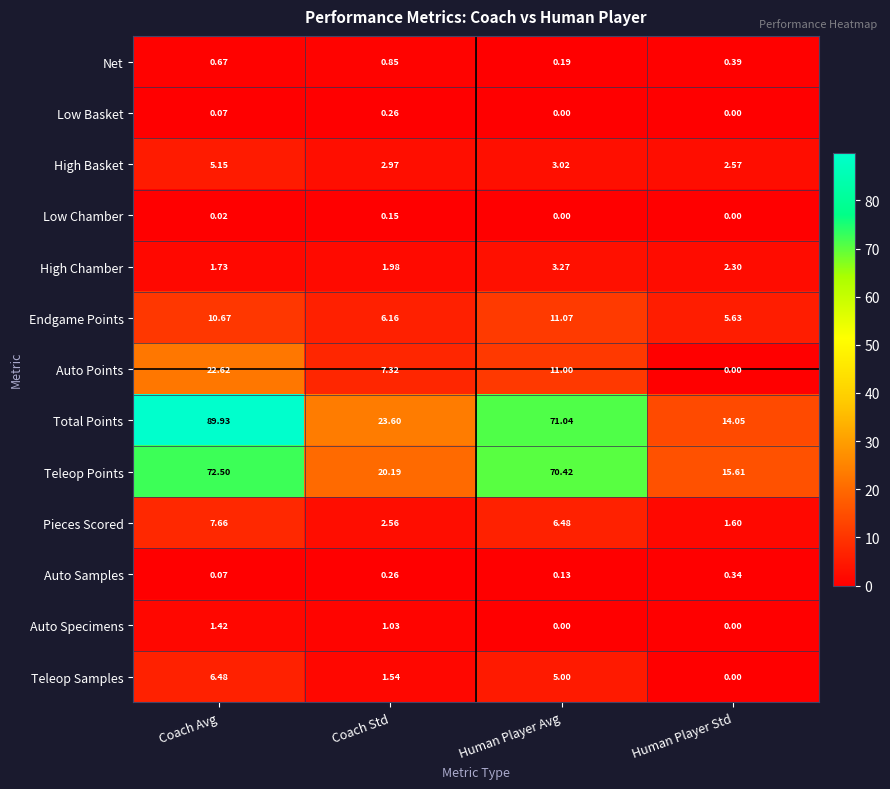

Where is Auto Samples nearest to the value 0?

Coach Avg